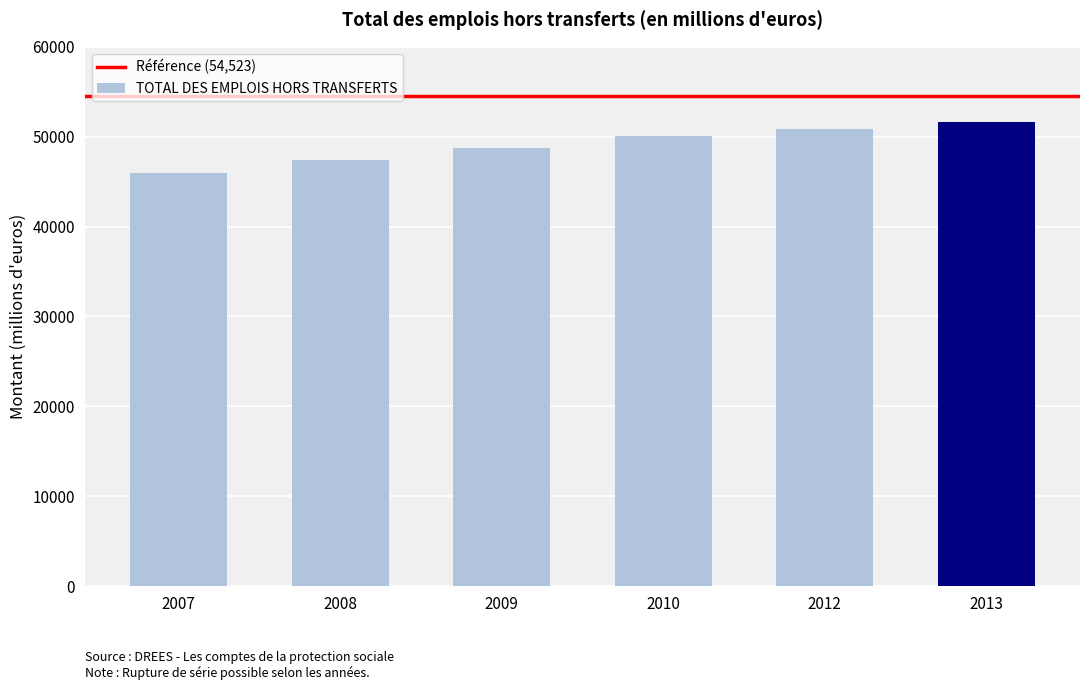

The chart shows a value of 77100.3 at 2008. True or false?

False